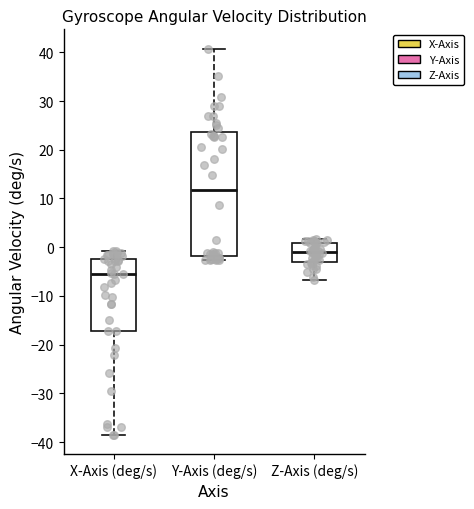

Where does the lower whisker of the box for Z-Axis (deg/s) end on the y-axis? The values are not printed on the chart, so give them approximately, as read against the axis.

-7